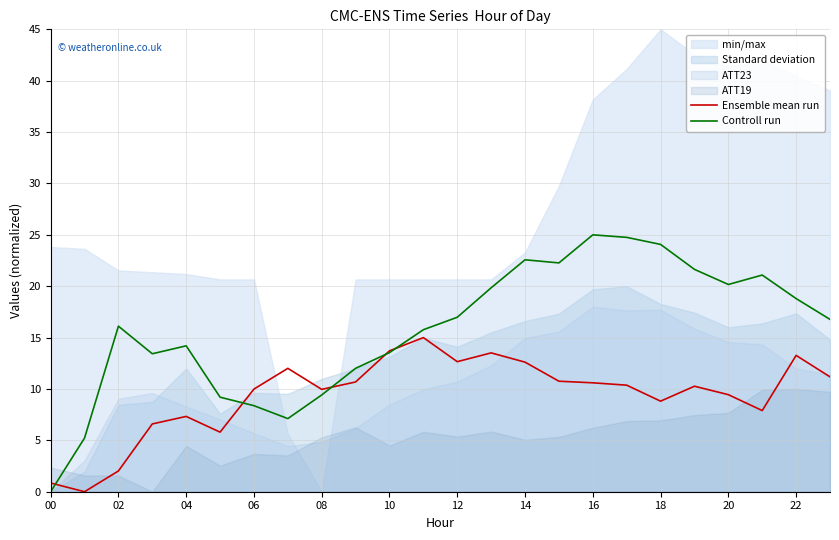

What is the approximate value of Controll run at 16?

25.0